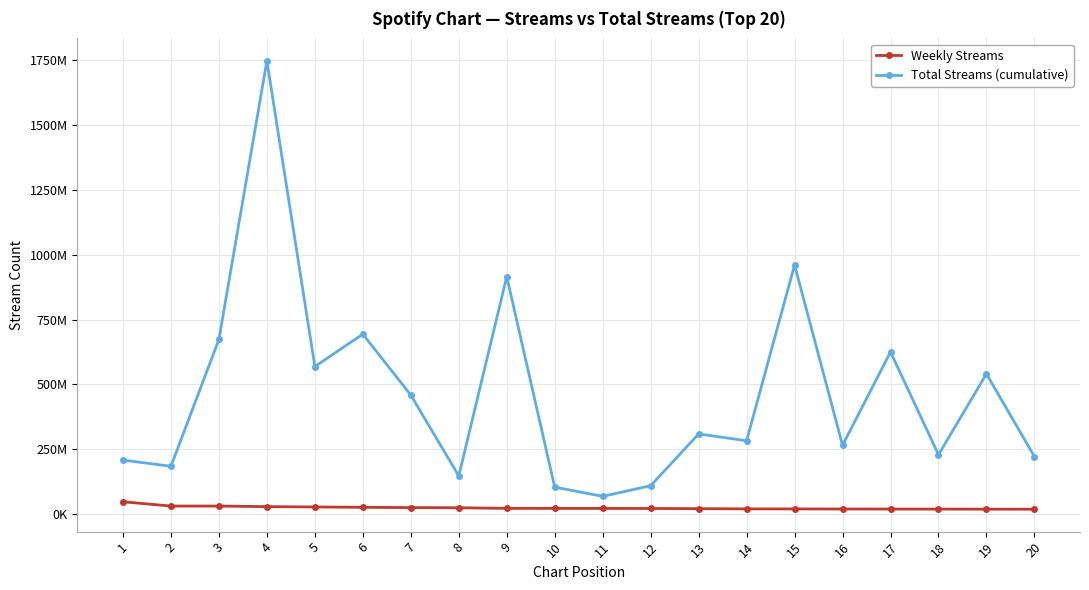

Does the chart have visible grid lines?

Yes